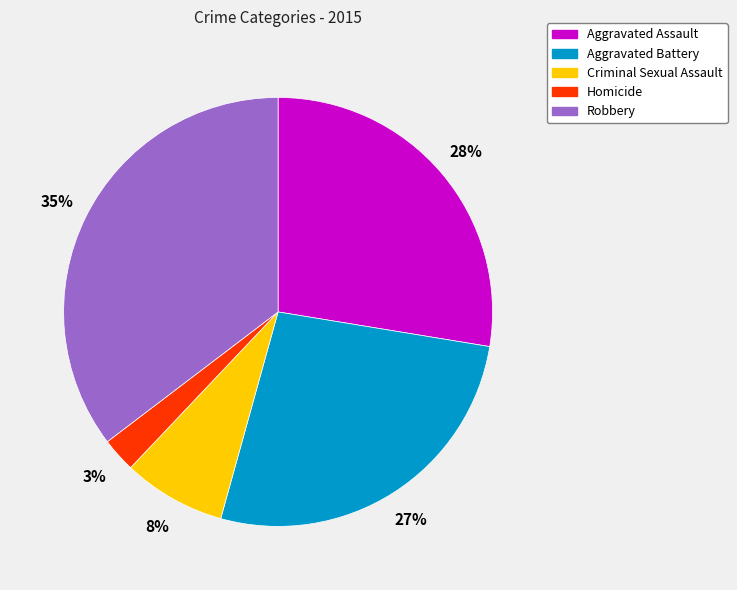

Which category has the smallest portion of the pie?

Homicide